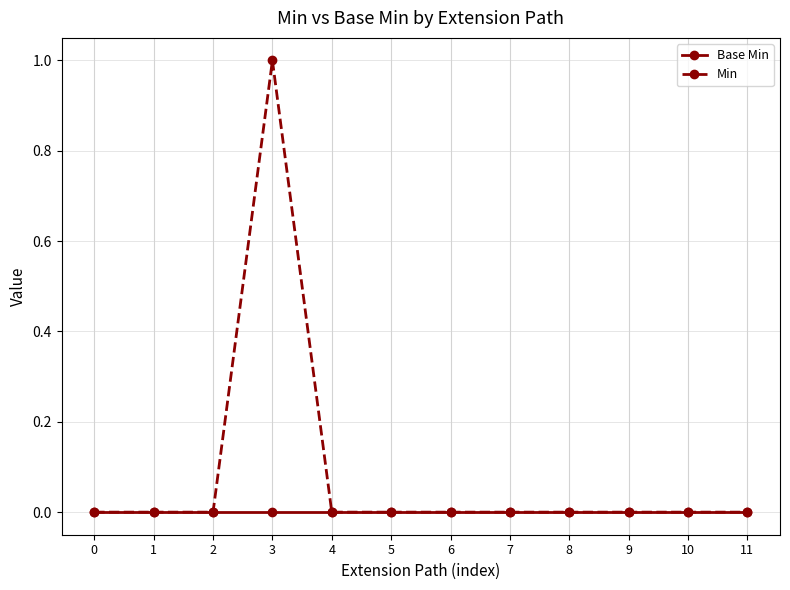

Which series has the largest range (max minus min)?

Min